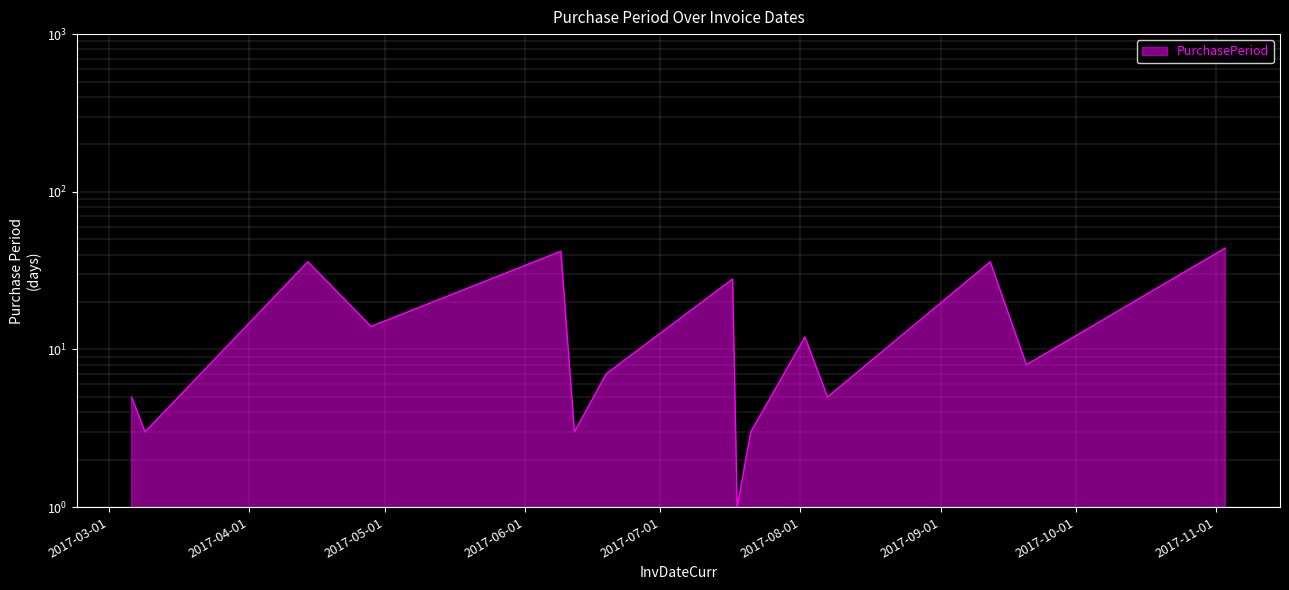

How many points are lower than both their immediate neighbors (excluding endpoints)?

6